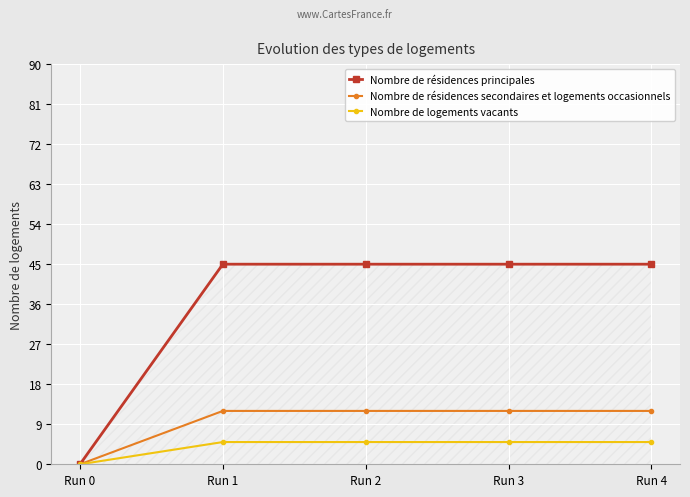

Reading left to right, transcribe all the data shown in this chart.

Nombre de résidences principales: Run 0=0	Run 1=45	Run 2=45	Run 3=45	Run 4=45
Nombre de résidences secondaires et logements occasionnels: Run 0=0	Run 1=12	Run 2=12	Run 3=12	Run 4=12
Nombre de logements vacants: Run 0=0	Run 1=5	Run 2=5	Run 3=5	Run 4=5